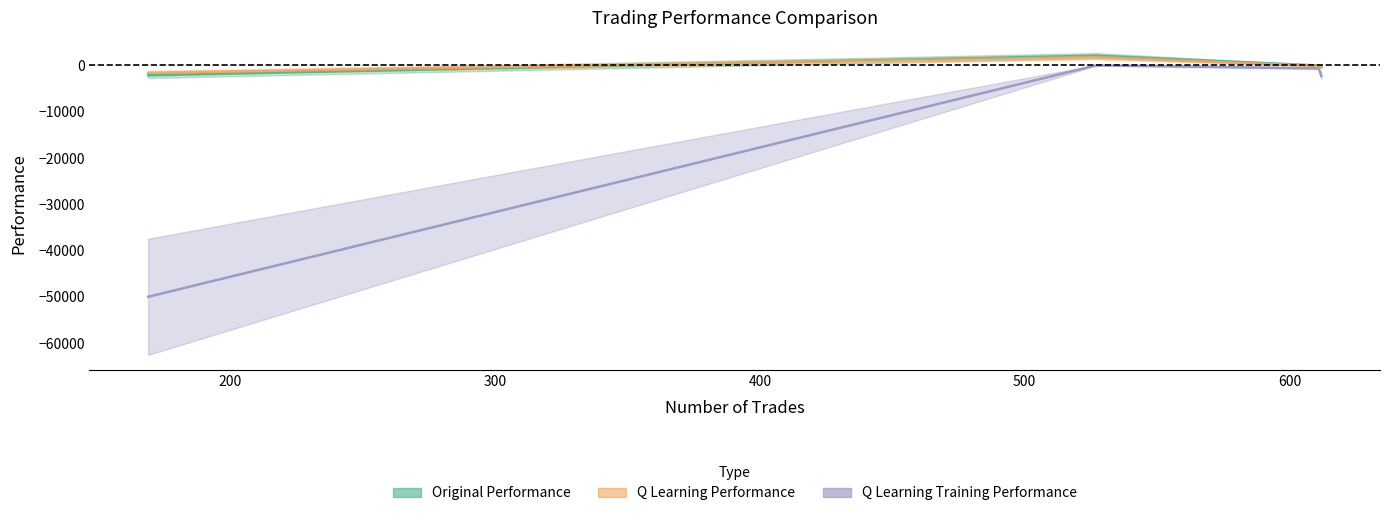

At how many categories does at least one series exceed -35952?

4